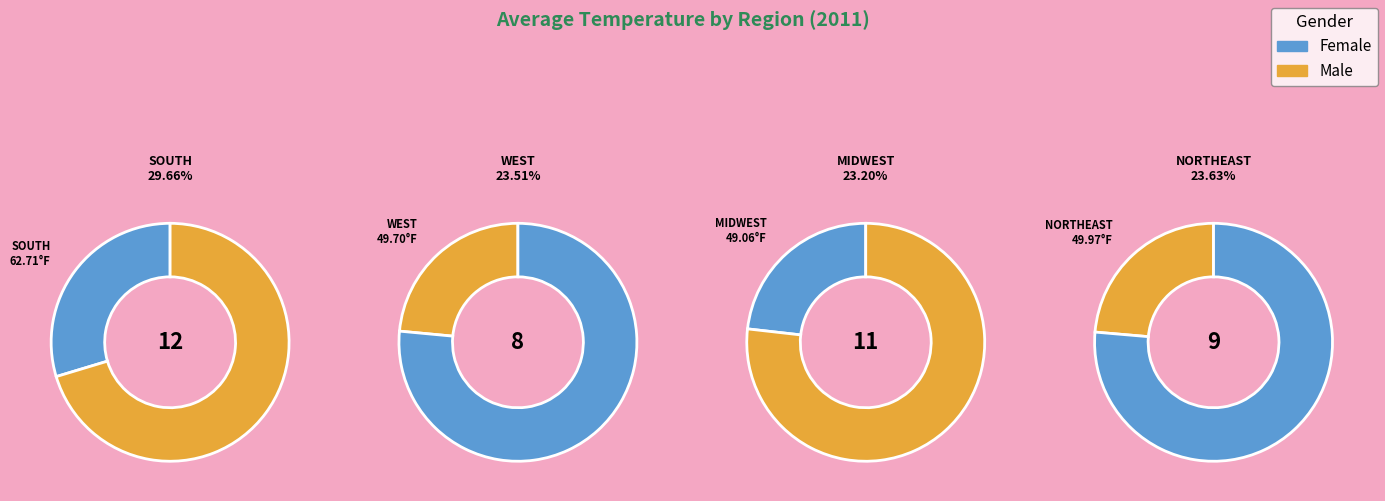

How many slices are in this pie chart?

4